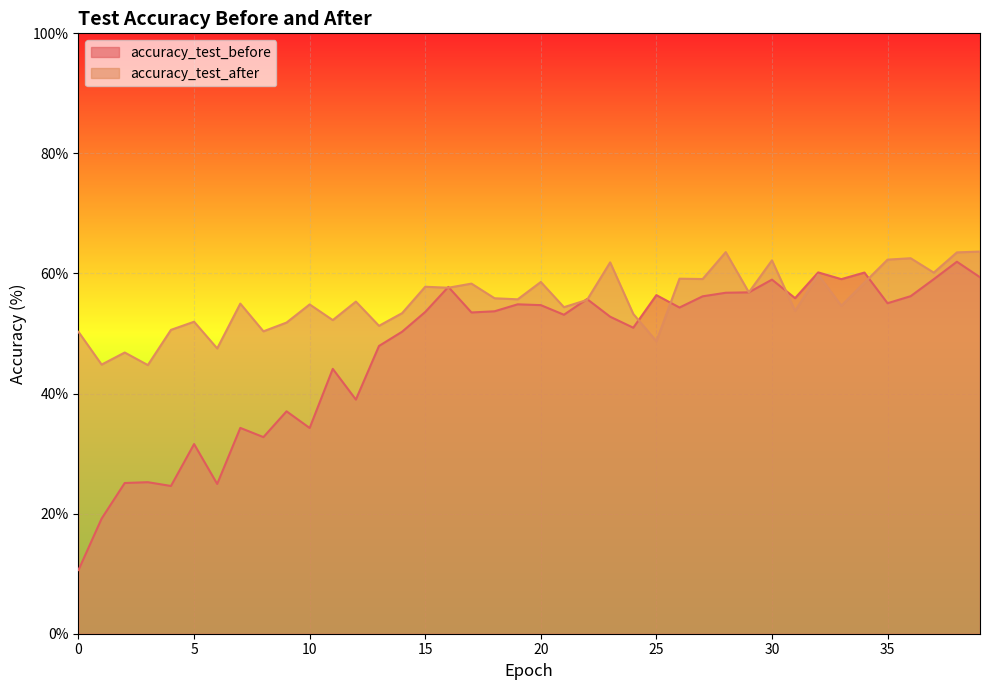

What is the approximate value of accuracy_test_before at 32?

60.2